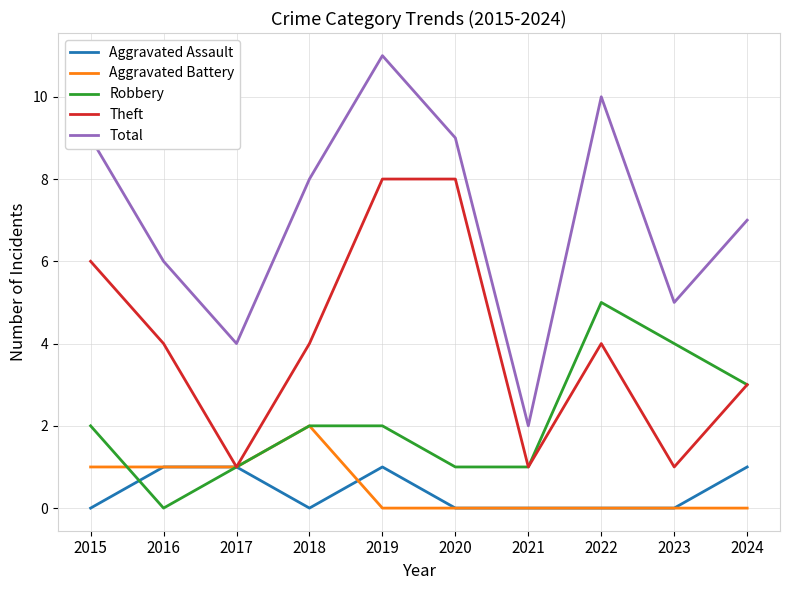

Reading right to left, list all the values displayed in this chart.

Aggravated Assault: 2024=1	2023=0	2022=0	2021=0	2020=0	2019=1	2018=0	2017=1	2016=1	2015=0
Aggravated Battery: 2024=0	2023=0	2022=0	2021=0	2020=0	2019=0	2018=2	2017=1	2016=1	2015=1
Robbery: 2024=3	2023=4	2022=5	2021=1	2020=1	2019=2	2018=2	2017=1	2016=0	2015=2
Theft: 2024=3	2023=1	2022=4	2021=1	2020=8	2019=8	2018=4	2017=1	2016=4	2015=6
Total: 2024=7	2023=5	2022=10	2021=2	2020=9	2019=11	2018=8	2017=4	2016=6	2015=9